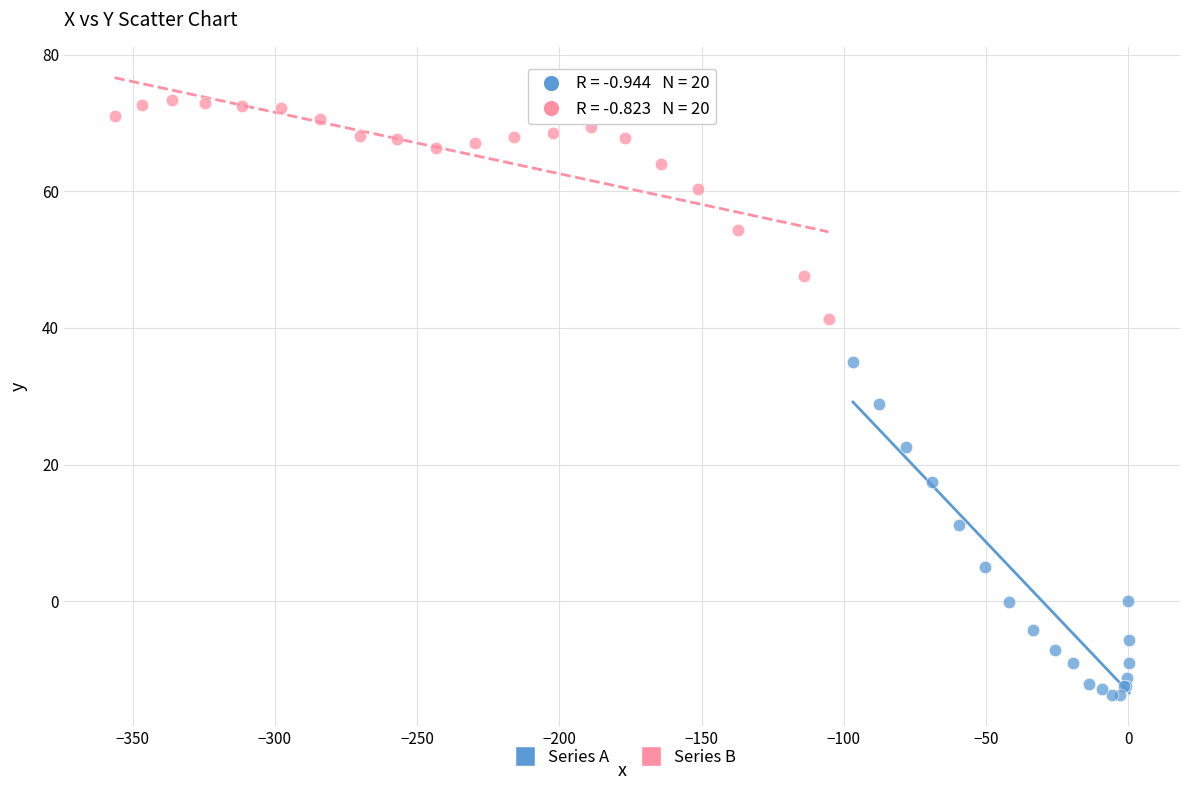

Which series reaches the minimum Y coordinate?

Series A